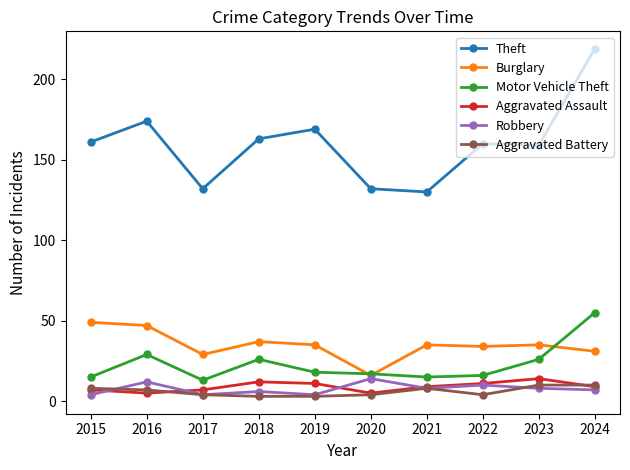

Reading left to right, what are all the values shown in this chart?

Theft: 161	174	132	163	169	132	130	160	159	219
Burglary: 49	47	29	37	35	16	35	34	35	31
Motor Vehicle Theft: 15	29	13	26	18	17	15	16	26	55
Aggravated Assault: 7	5	7	12	11	5	9	11	14	9
Robbery: 4	12	4	6	4	14	8	10	8	7
Aggravated Battery: 8	7	4	3	3	4	8	4	10	10